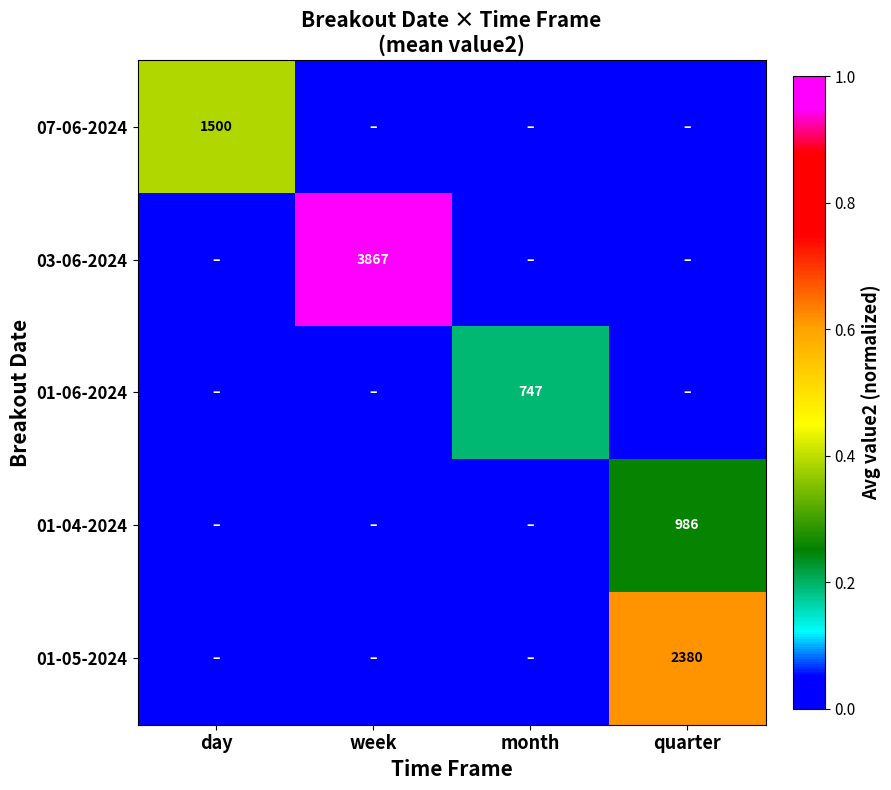

True or false: 03-06-2024 has a value of 5870 at week.

False